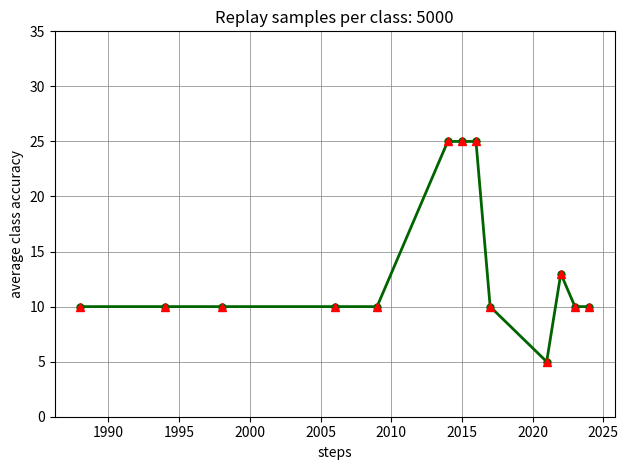

What is the smallest value displayed?

5